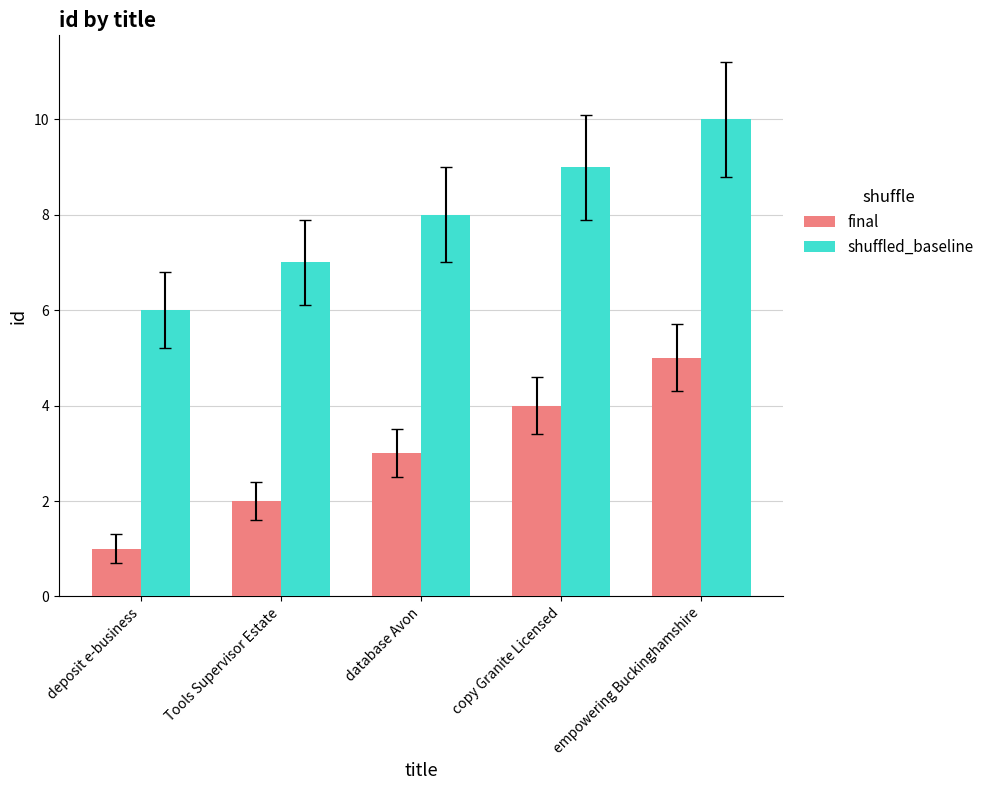

What is the value of the shuffled_baseline bar at the 5th from the left?

10